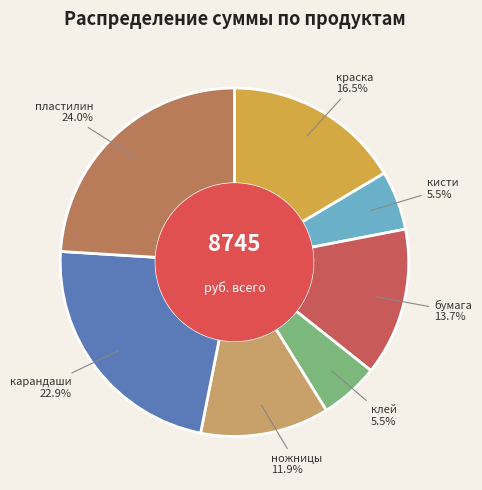

Between бумага and карандаши, which is larger?

карандаши